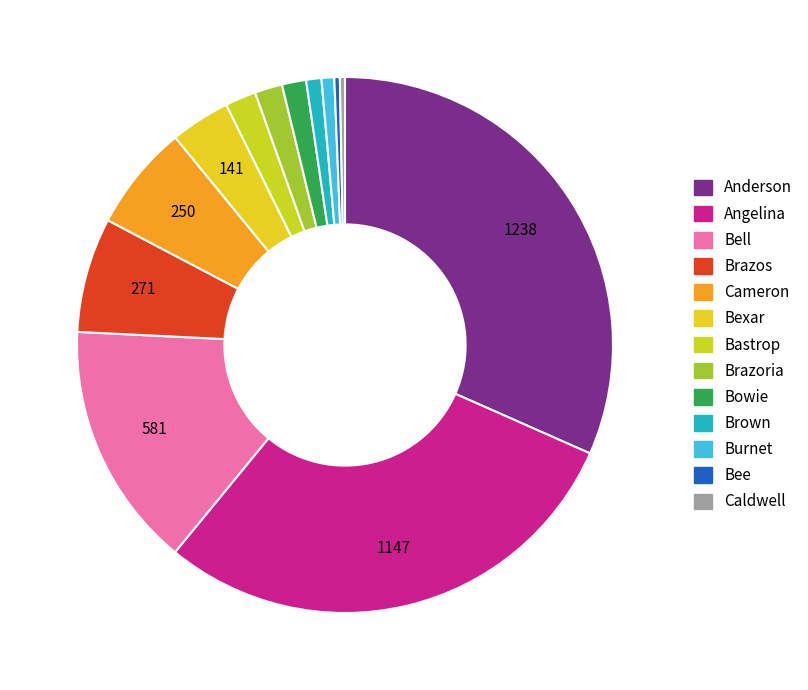

Does Cameron account for over 50% of the chart?

No